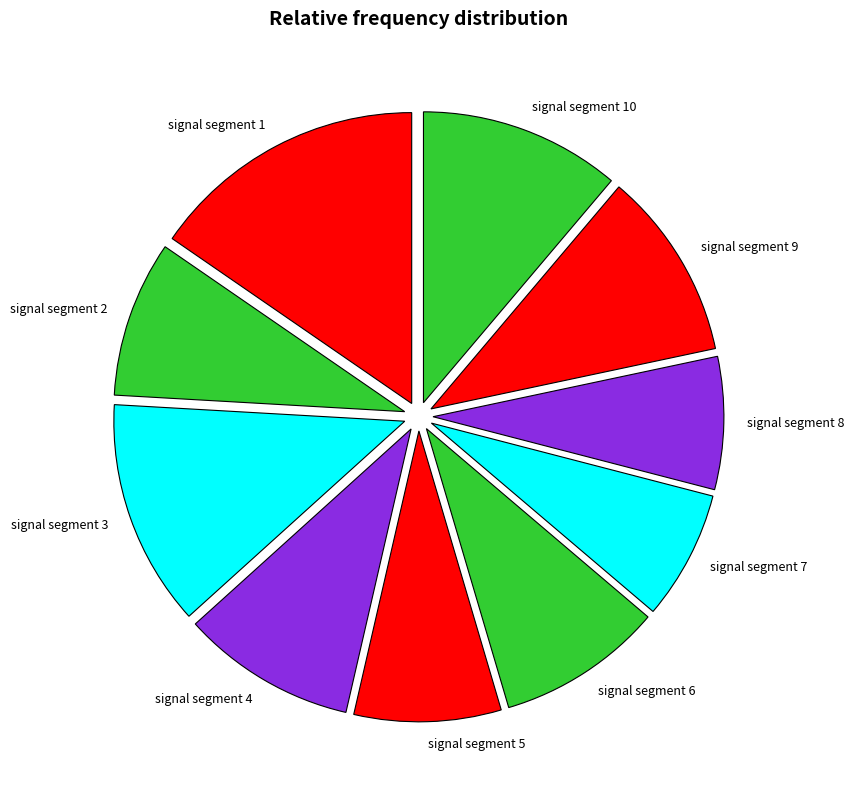

What is the largest slice in the pie chart?

signal segment 1